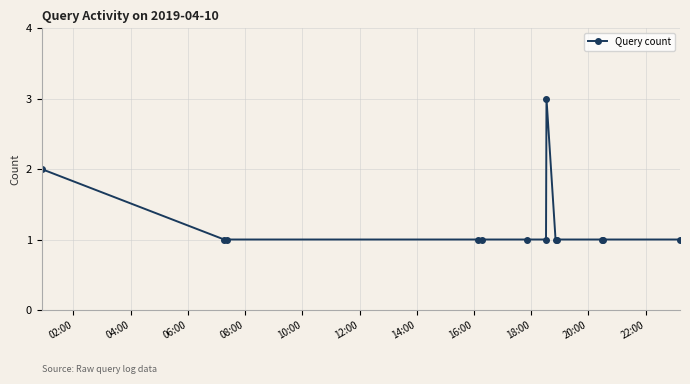

What is the value of the 13th point from the left?

1